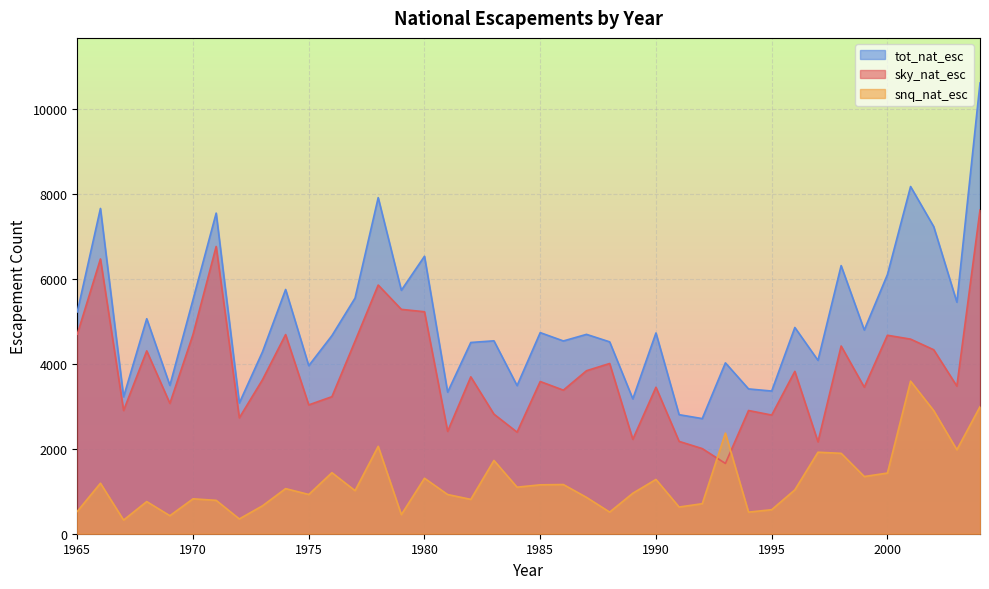

Reading left to right, what are all the values shown in this chart?

sky_nat_esc: 1965=4693	1966=6463	1967=2899	1968=4301	1969=3066	1970=4687	1971=6756	1972=2726	1973=3621	1974=4684	1975=3030	1976=3223	1977=4529	1978=5849	1979=5277	1980=5221	1981=2408	1982=3690	1983=2813	1984=2389	1985=3580	1986=3377	1987=3834	1988=4004	1989=2221	1990=3445	1991=2172	1992=2002	1993=1653	1994=2898	1995=2791	1996=3819	1997=2161	1998=4415	1999=3446	2000=4668	2001=4577	2002=4327	2003=3472	2004=7614
snq_nat_esc: 1965=525	1966=1188	1967=321	1968=756	1969=424	1970=821	1971=785	1972=348	1973=656	1974=1061	1975=923	1976=1436	1977=1013	1978=2056	1979=449	1980=1305	1981=922	1982=808	1983=1724	1984=1095	1985=1150	1986=1157	1987=855	1988=509	1989=952	1990=1277	1991=628	1992=706	1993=2366	1994=508	1995=565	1996=1032	1997=1917	1998=1891	1999=1345	2000=1427	2001=3589	2002=2896	2003=1975	2004=2988
tot_nat_esc: 1965=5218	1966=7651	1967=3220	1968=5057	1969=3490	1970=5508	1971=7541	1972=3074	1973=4277	1974=5745	1975=3953	1976=4659	1977=5542	1978=7905	1979=5726	1980=6526	1981=3330	1982=4498	1983=4537	1984=3484	1985=4730	1986=4534	1987=4689	1988=4513	1989=3173	1990=4722	1991=2800	1992=2708	1993=4019	1994=3406	1995=3356	1996=4851	1997=4078	1998=6306	1999=4791	2000=6095	2001=8166	2002=7223	2003=5447	2004=10602